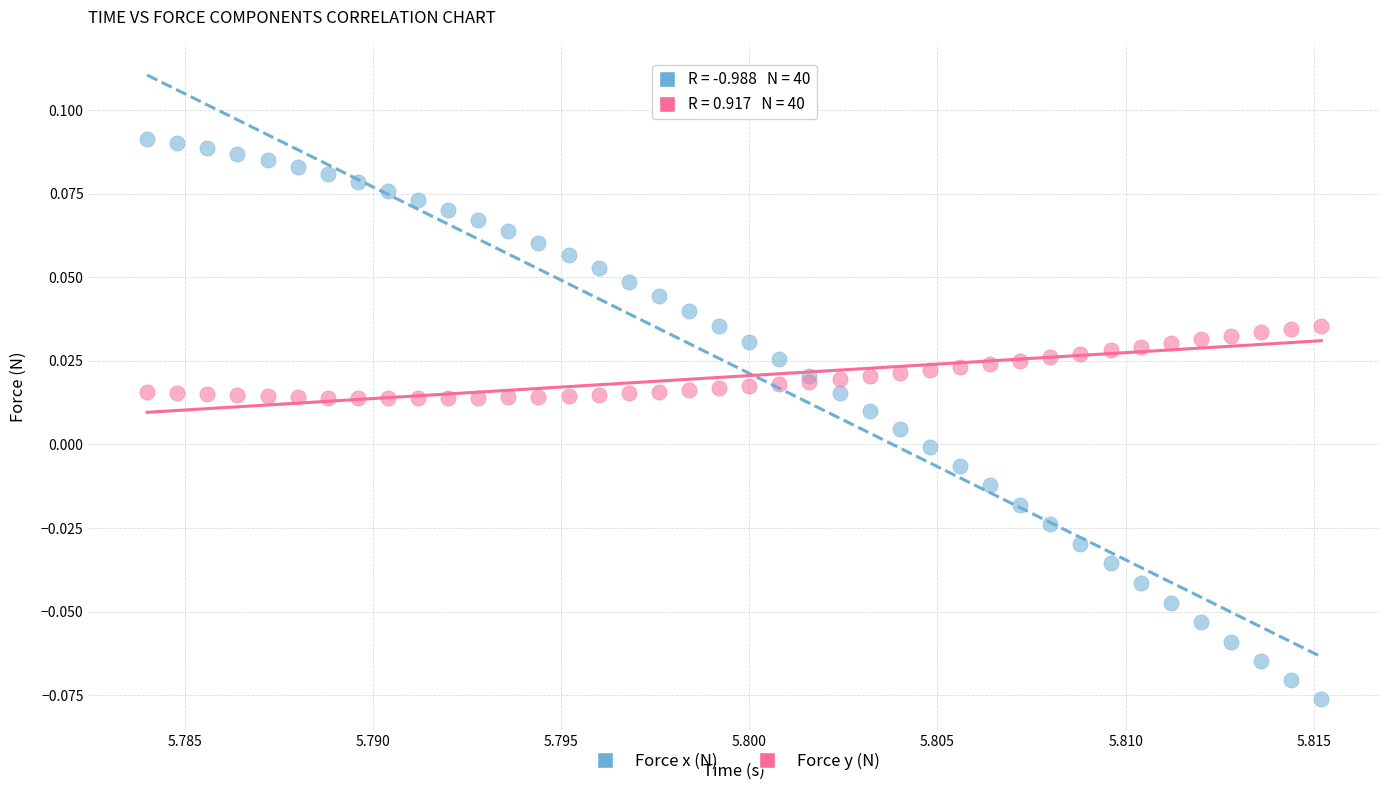

Which series has the widest spread of Y values?

Force x (N)